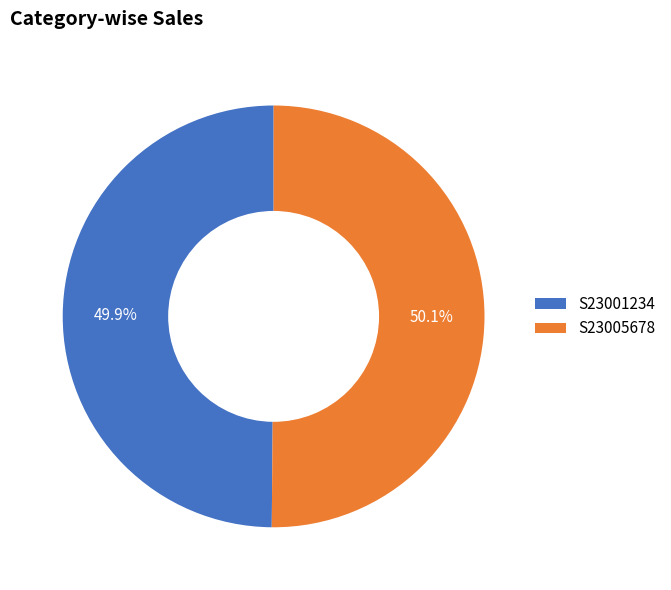

How many segments does this pie chart have?

2